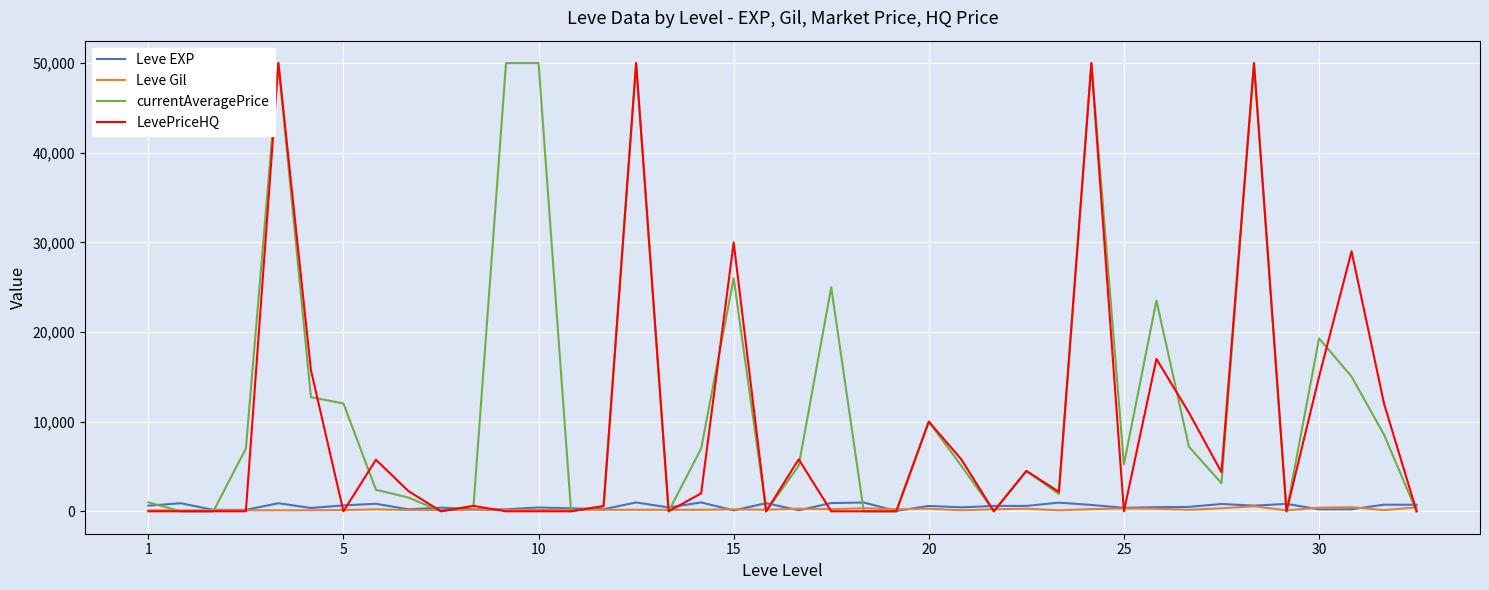

Which series has the largest total across all categories?

currentAveragePrice